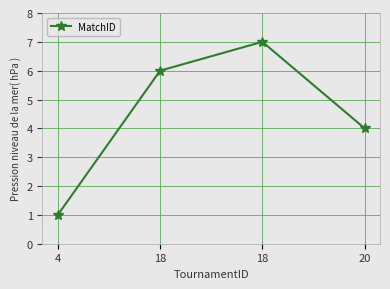

Is this an area chart (filled region under the line)?

No